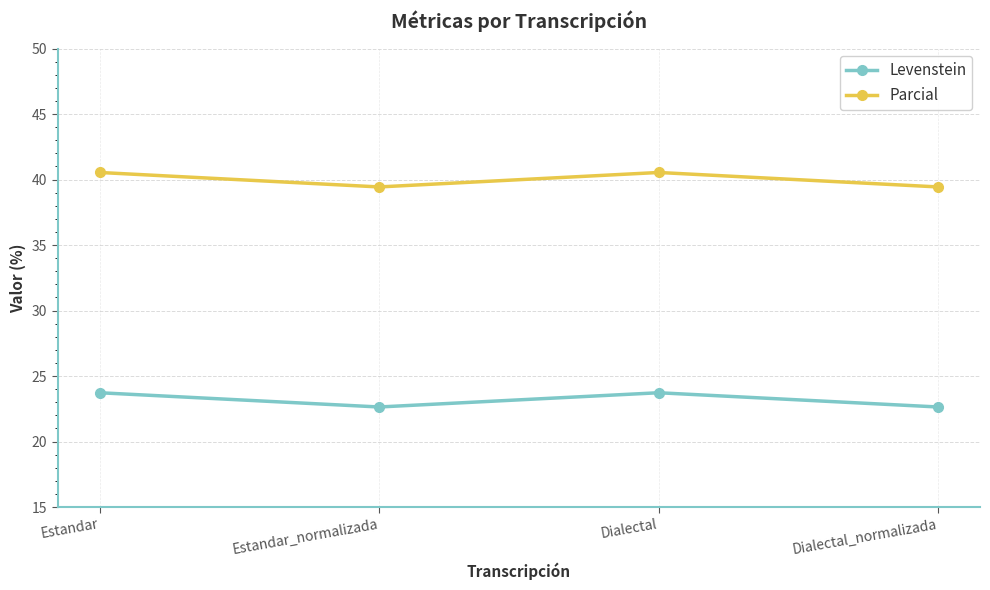

How many Parcial values are between 39 and 40?

2